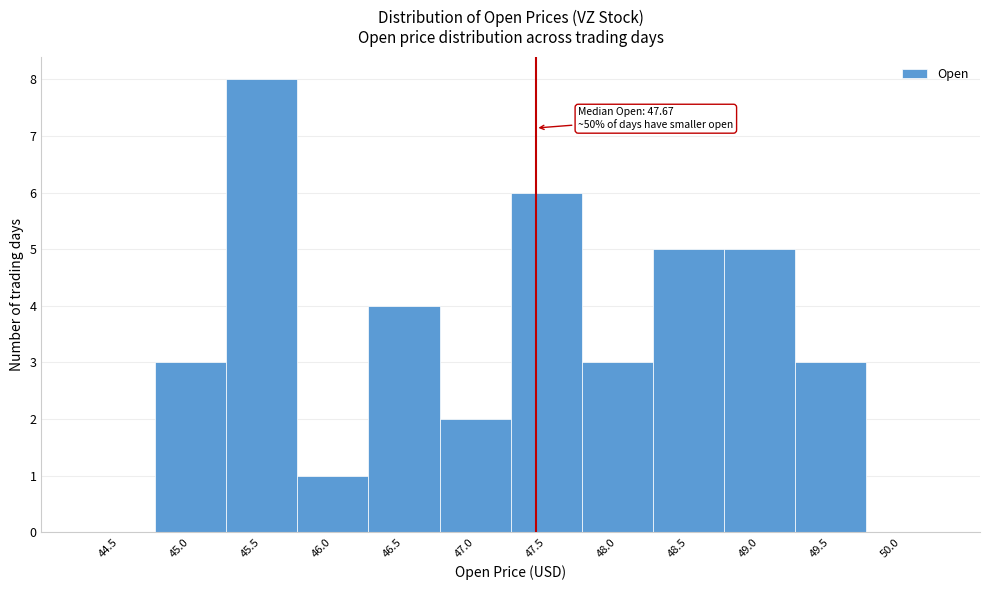

Reading left to right, transcribe all the data shown in this chart.

44.5=0	45.0=3	45.5=8	46.0=1	46.5=4	47.0=2	47.5=6	48.0=3	48.5=5	49.0=5	49.5=3	50.0=0